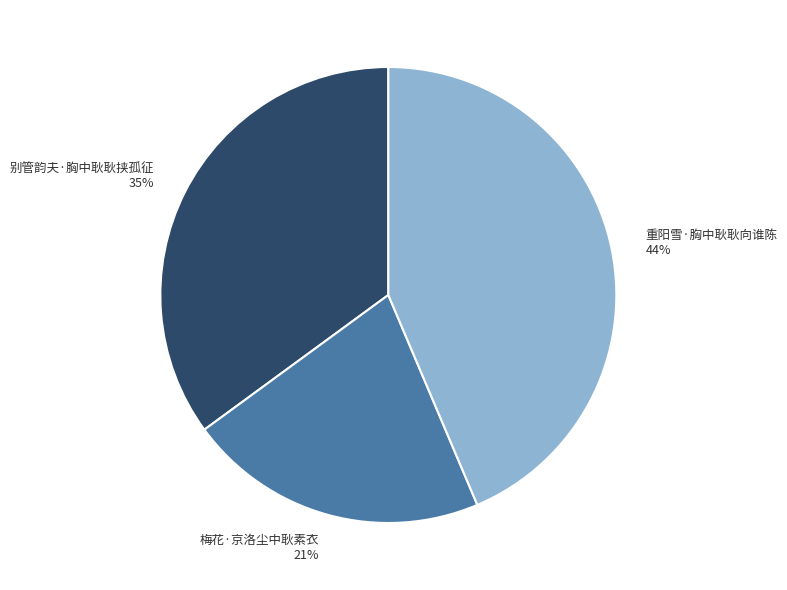

Do 别管韵夫·胸中耿耿挟孤征 and 重阳雪·胸中耿耿向谁陈 together represent more than half of the pie?

Yes